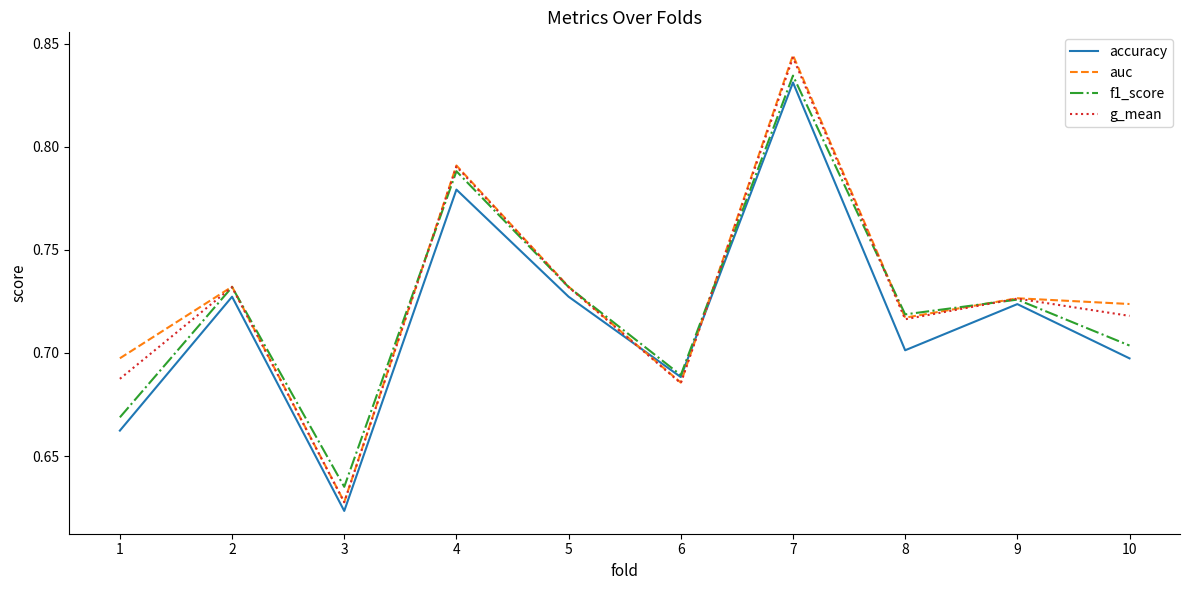

At which category does the chart reach its minimum across all series?

3